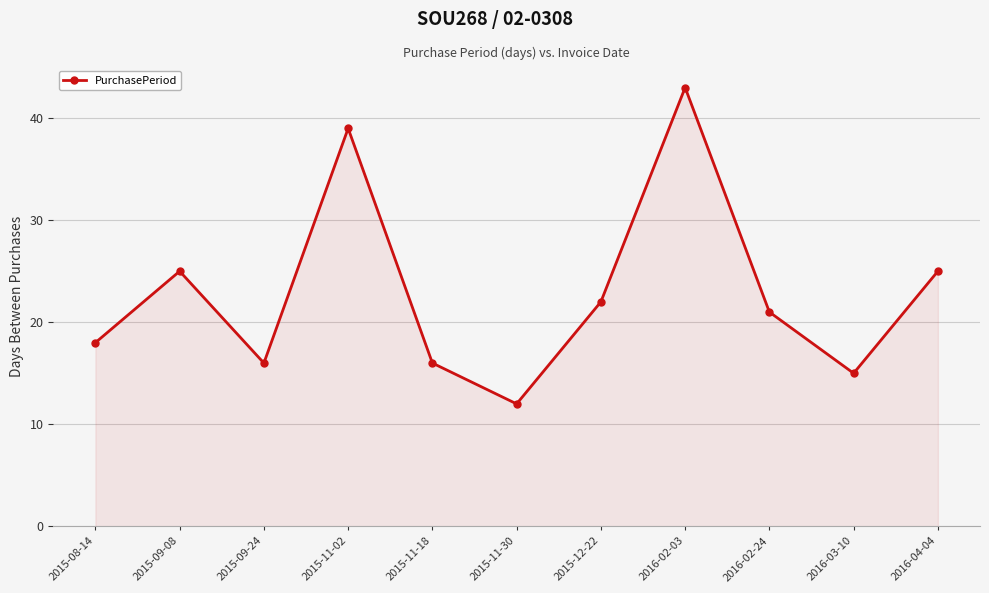

Where is the first local minimum?

2015-09-24